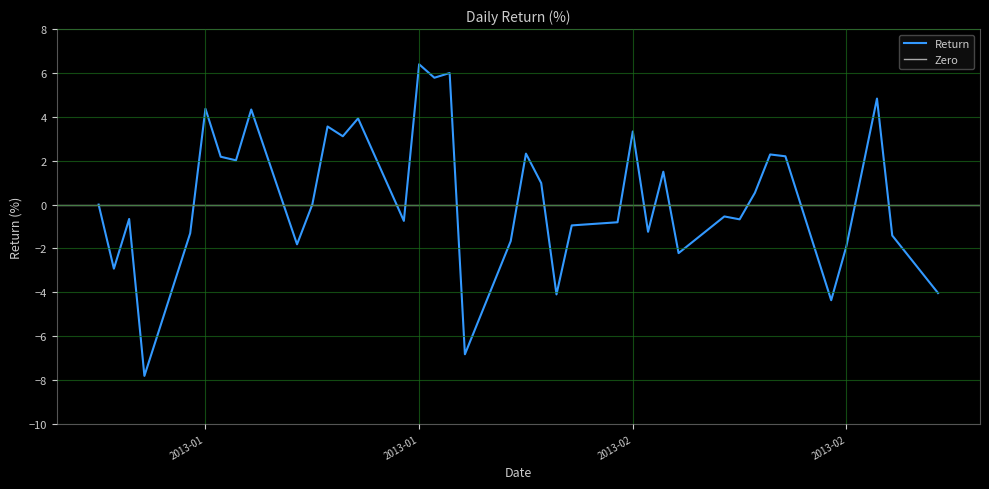

What is the label of the 32nd point from the right?

2013-01-11